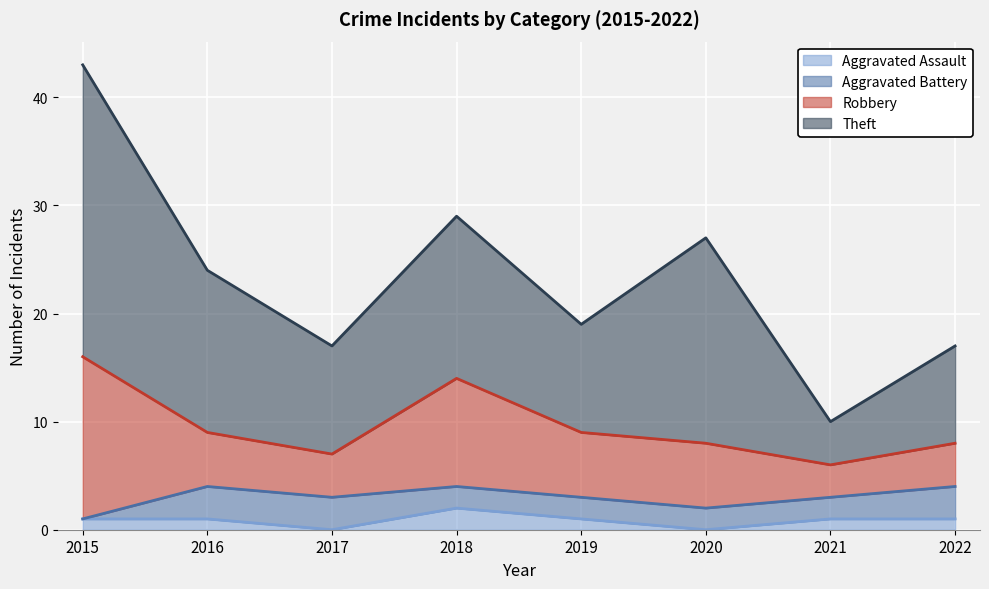

Between 2018 and 2022, which is larger?

2018